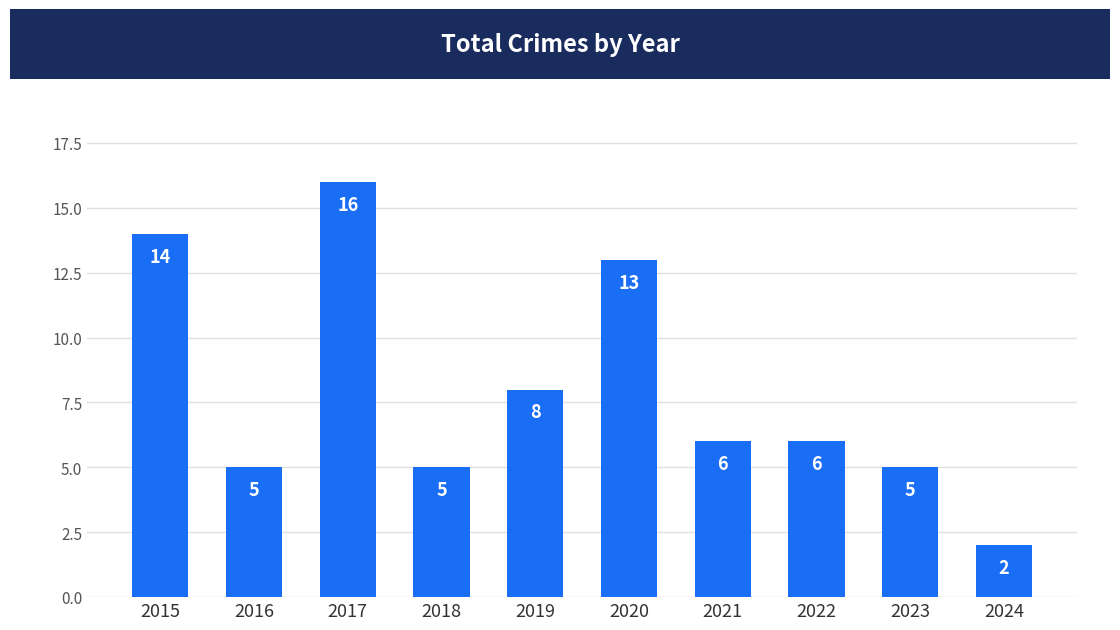

The value at 2021 is 4. True or false?

False